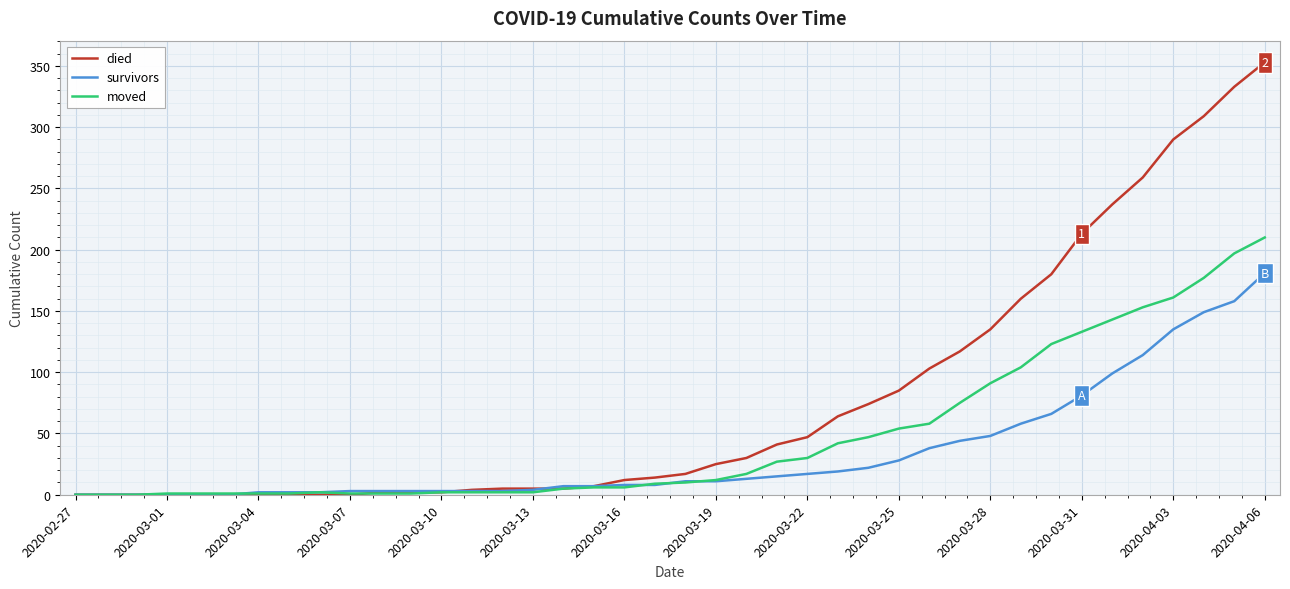

Which series has the largest total across all categories?

died